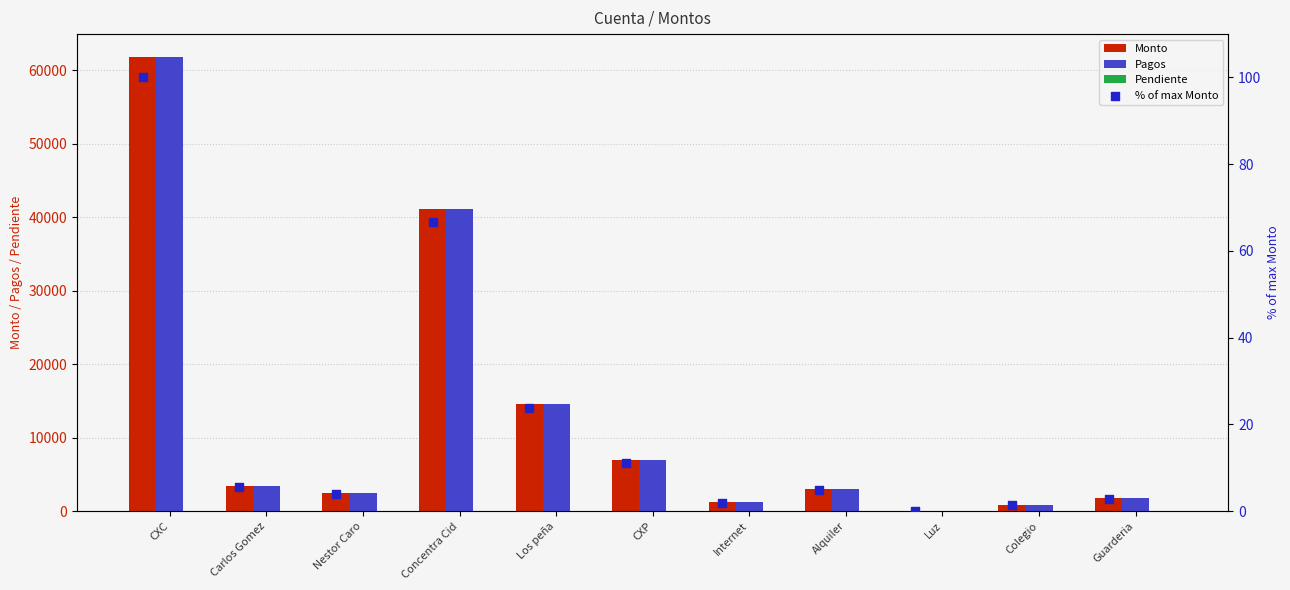

What is the total value across all series at Internet?

2473.7